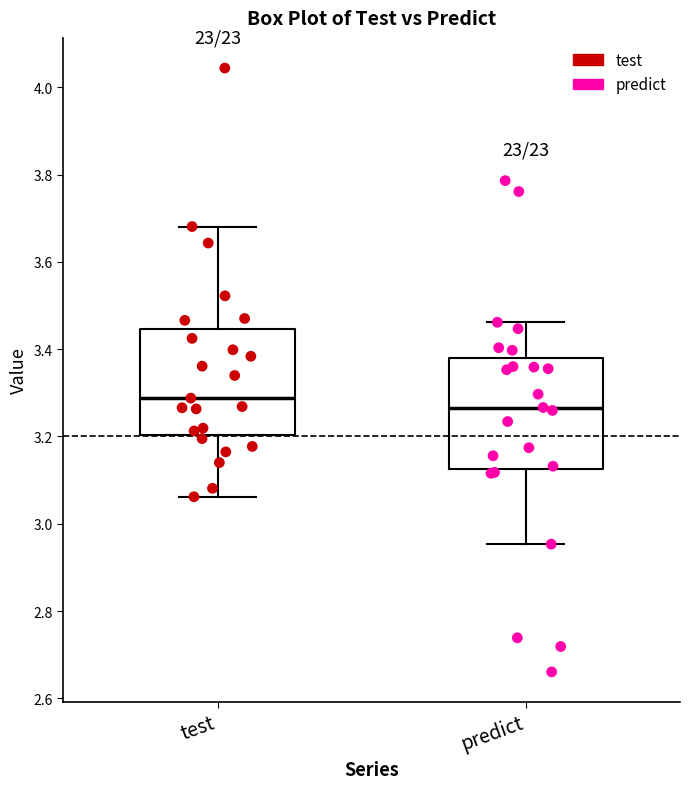

Reading left to right, read every box against the y-axis: the position of its median line, the range the box covers, and the ends of its whiskers. The values are not printed on the chart, so give them approximately, as read against the axis.

test: median 3.28, box 3.20 to 3.44, whiskers 3.06 to 3.68
predict: median 3.26, box 3.12 to 3.38, whiskers 2.96 to 3.46